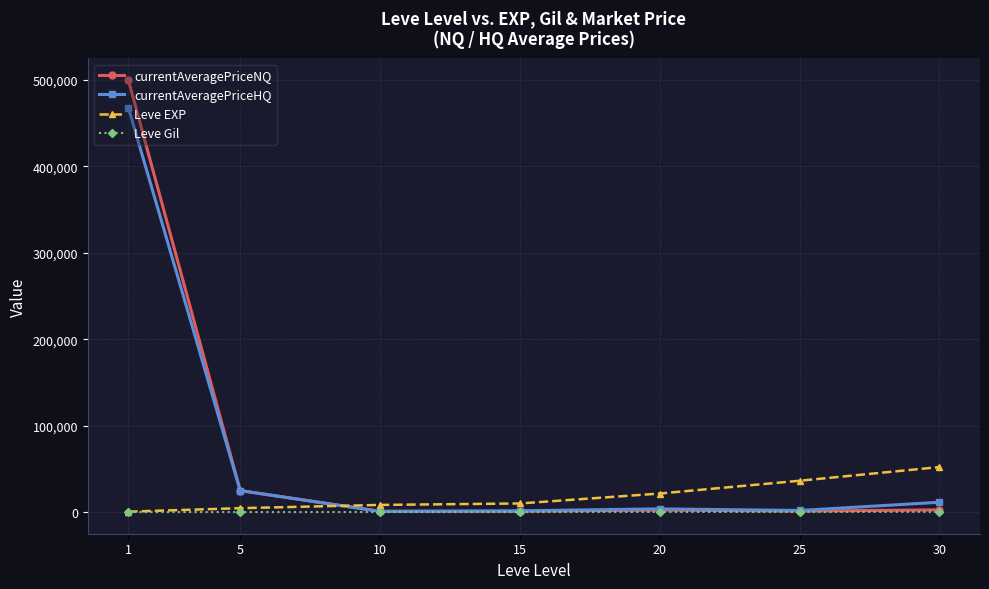

At which category is the sum across all series the highest?

1